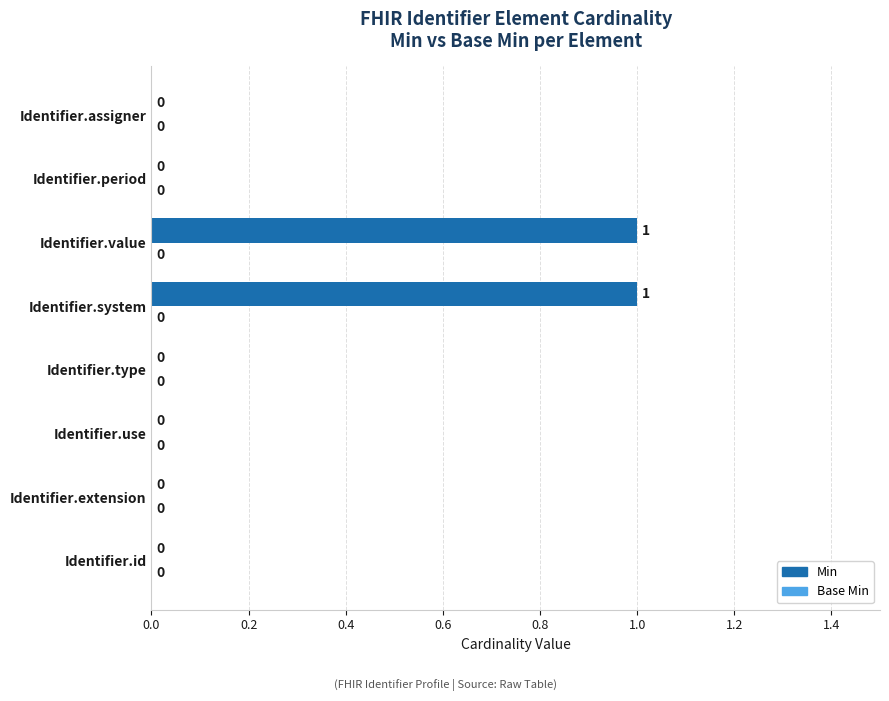

The chart shows a value of 0 at Identifier.id. True or false?

True